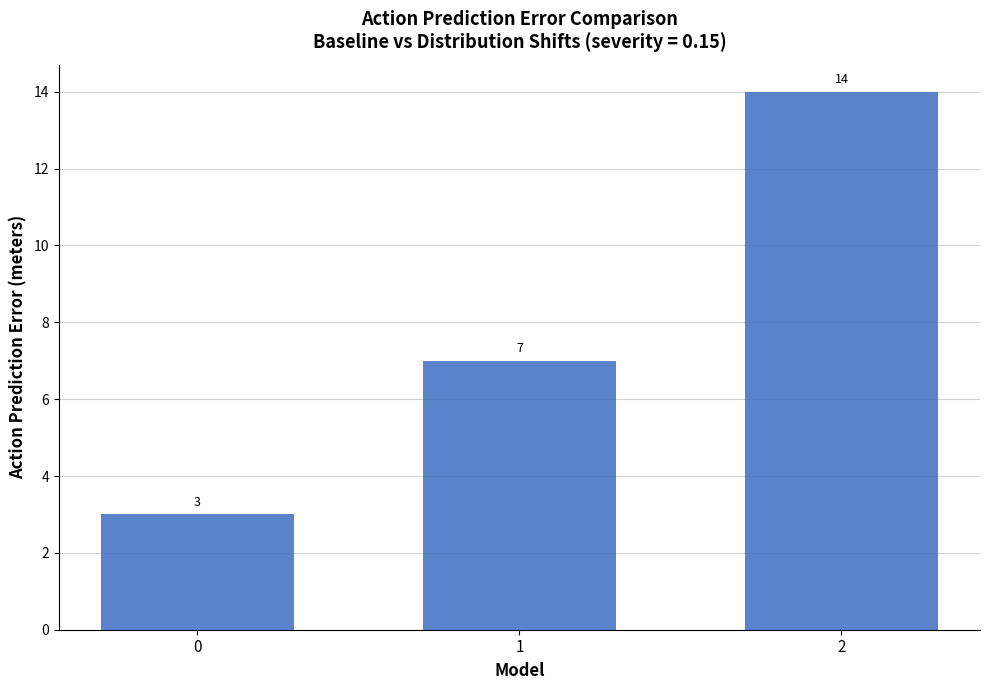

List the labels in order of value, smallest first.

0, 1, 2